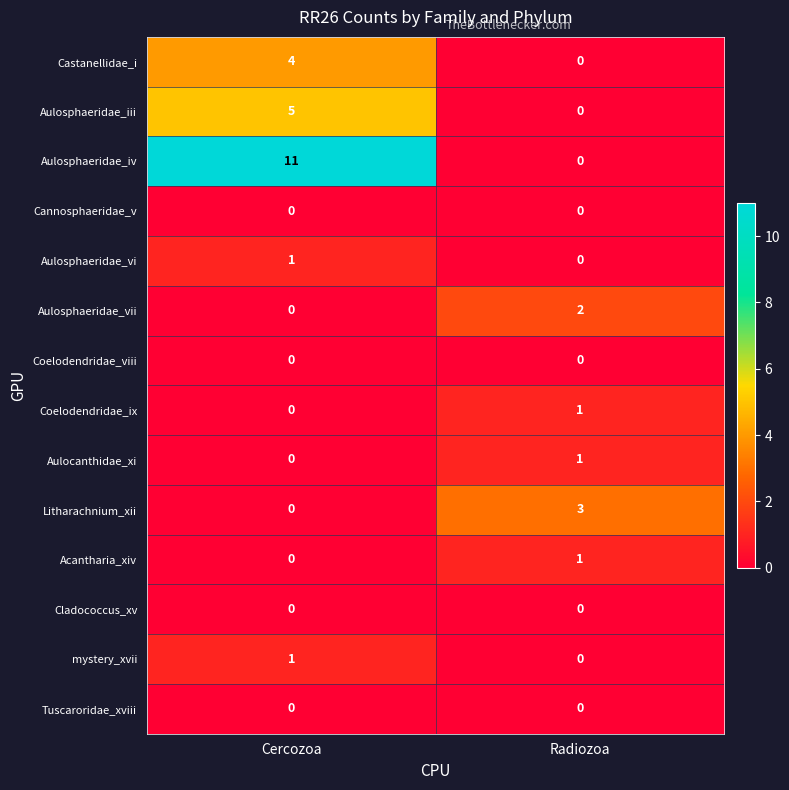

What is the sum of the Castanellidae_i values at Radiozoa and Cercozoa?

4